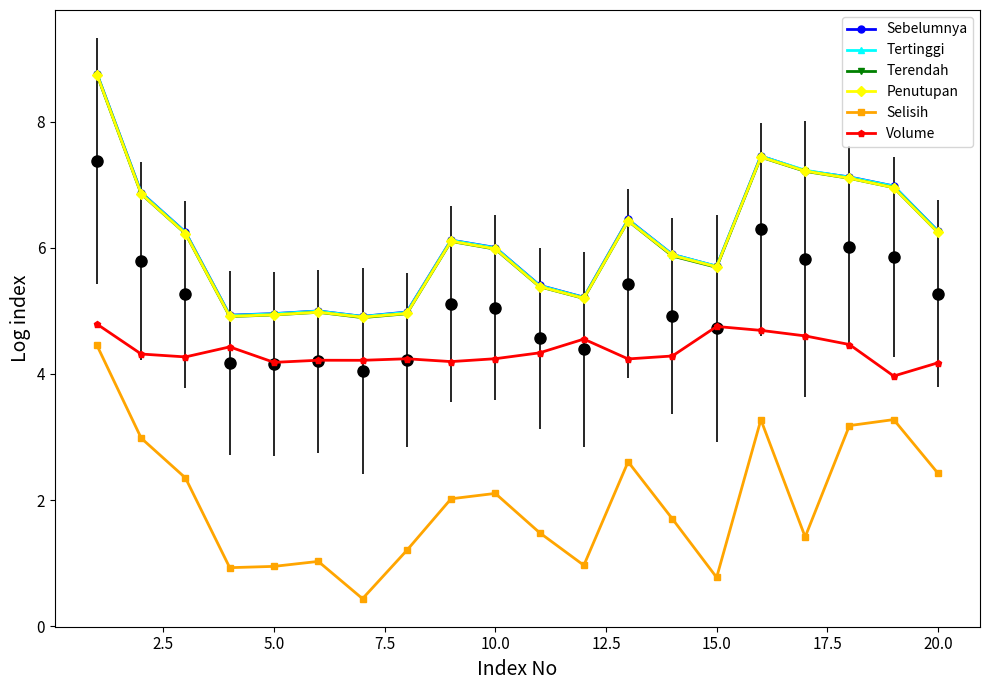

What is the greatest value displayed?

8.8